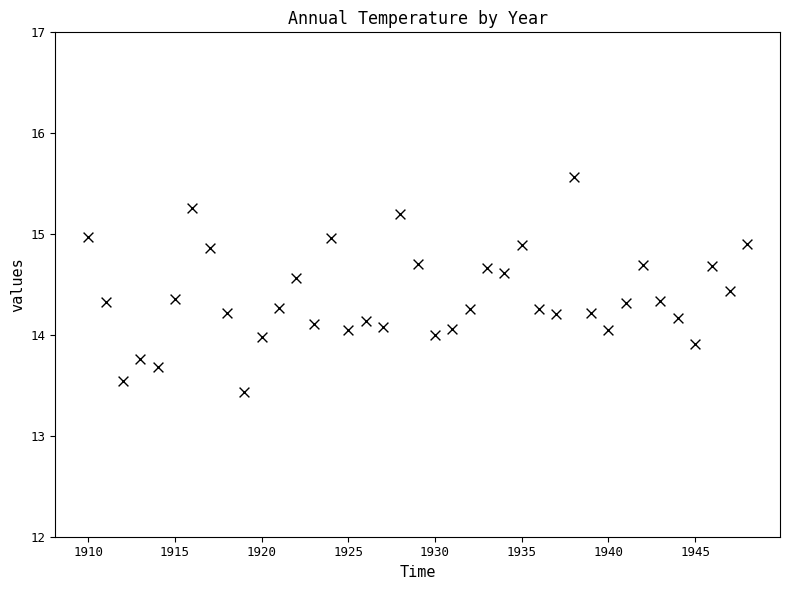

What is the range of Y values (max minus min)?

2.1